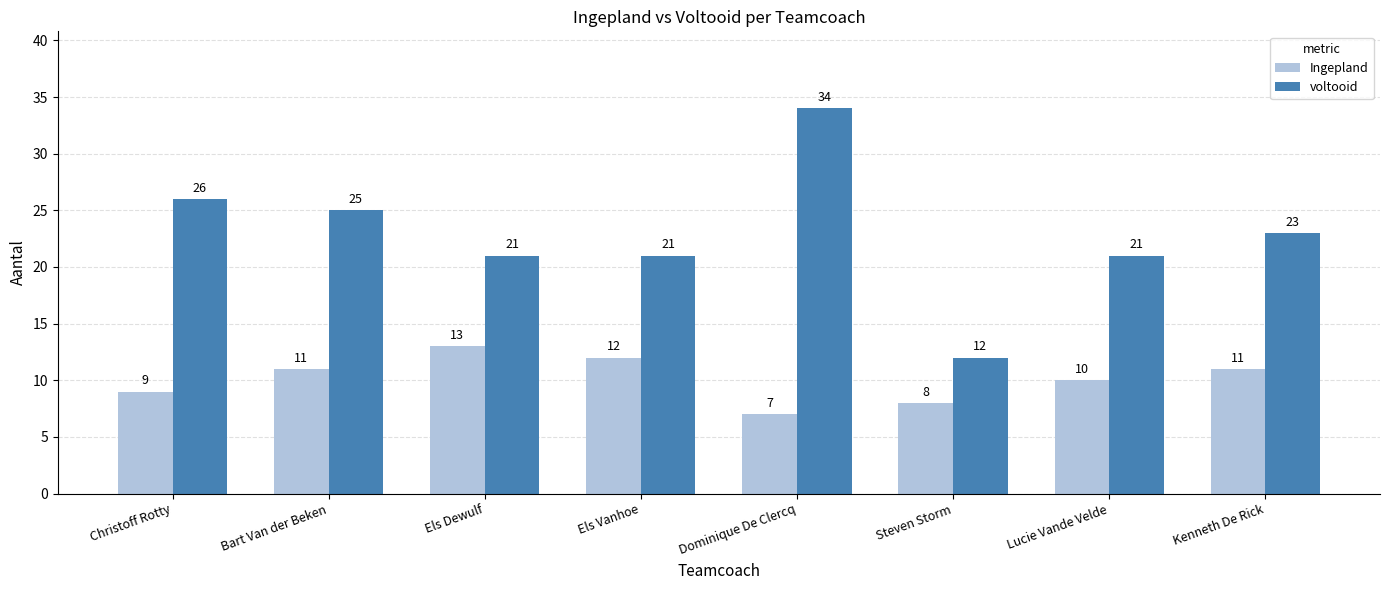

Does the chart contain stacked bars?

No